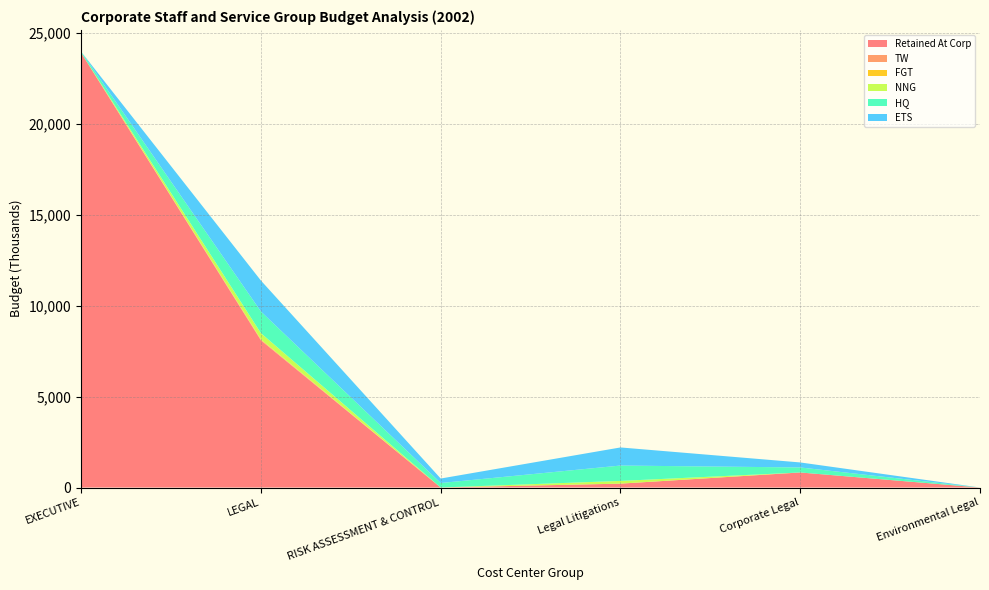

Reading left to right, what are all the values shown in this chart?

Retained At Corp: EXECUTIVE=23899.0	LEGAL=8088.7	RISK ASSESSMENT & CONTROL=0.6	Legal Litigations=213.0	Corporate Legal=827.2	Environmental Legal=0.0
TW: EXECUTIVE=0.0	LEGAL=28.4	RISK ASSESSMENT & CONTROL=0.0	Legal Litigations=0.0	Corporate Legal=0.0	Environmental Legal=0.0
FGT: EXECUTIVE=0.0	LEGAL=28.4	RISK ASSESSMENT & CONTROL=0.0	Legal Litigations=0.0	Corporate Legal=0.0	Environmental Legal=0.0
NNG: EXECUTIVE=0.0	LEGAL=339.2	RISK ASSESSMENT & CONTROL=0.0	Legal Litigations=150.0	Corporate Legal=0.0	Environmental Legal=0.0
HQ: EXECUTIVE=60.0	LEGAL=1191.4	RISK ASSESSMENT & CONTROL=246.7	Legal Litigations=845.0	Corporate Legal=275.7	Environmental Legal=0.0
ETS: EXECUTIVE=0.0	LEGAL=1701.2	RISK ASSESSMENT & CONTROL=246.7	Legal Litigations=995.0	Corporate Legal=275.7	Environmental Legal=0.0